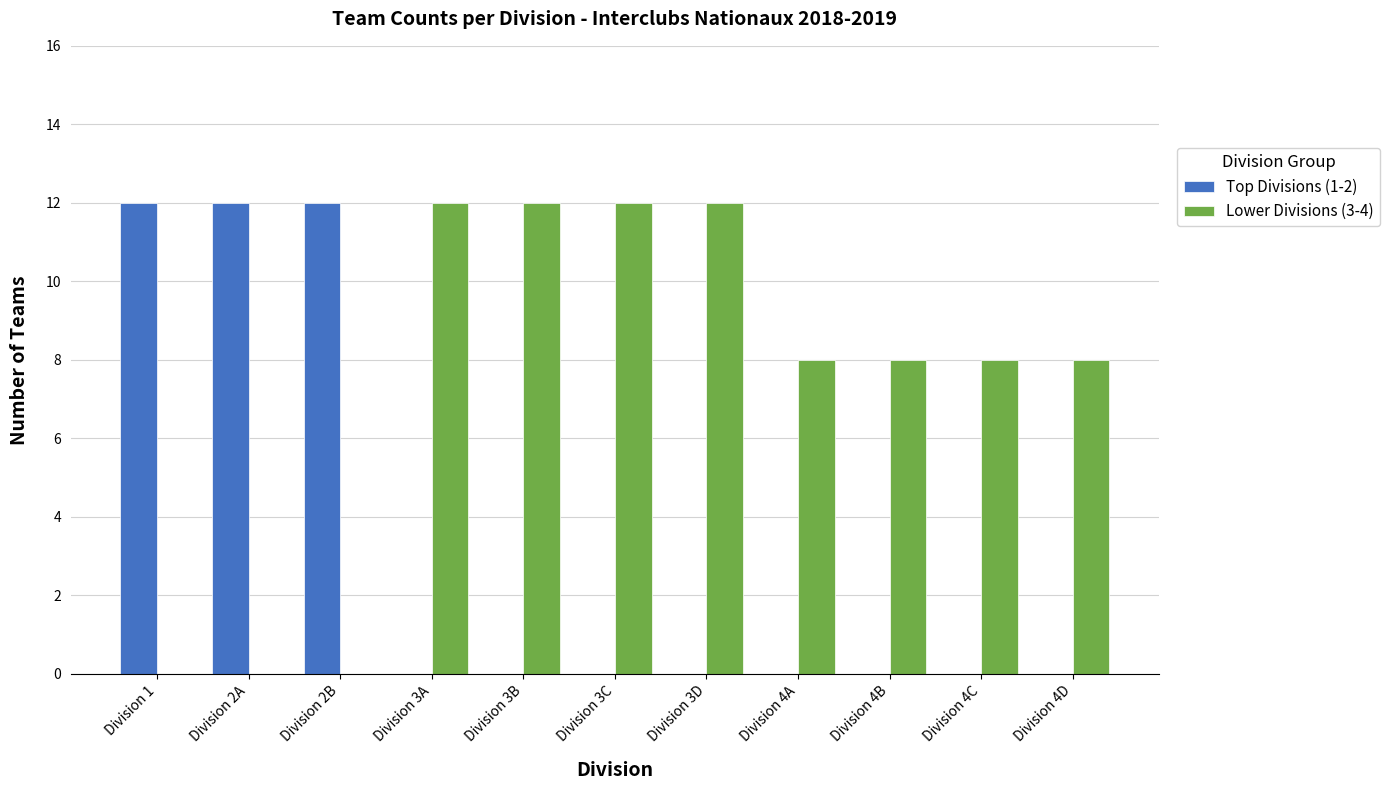

Is it true that Lower Divisions (3-4) equals 6 at Division 2B?

False